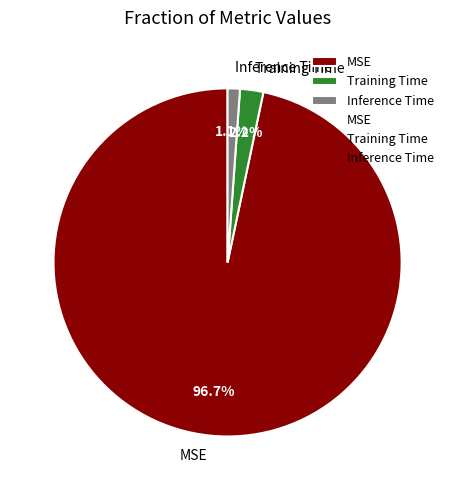

What percentage do MSE and Training Time together represent?

98.9%